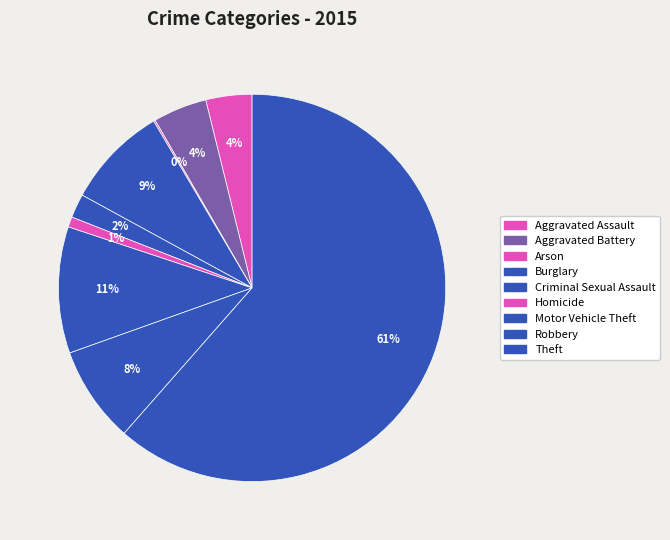

What percentage do Aggravated Battery and Arson together represent?

4.6%